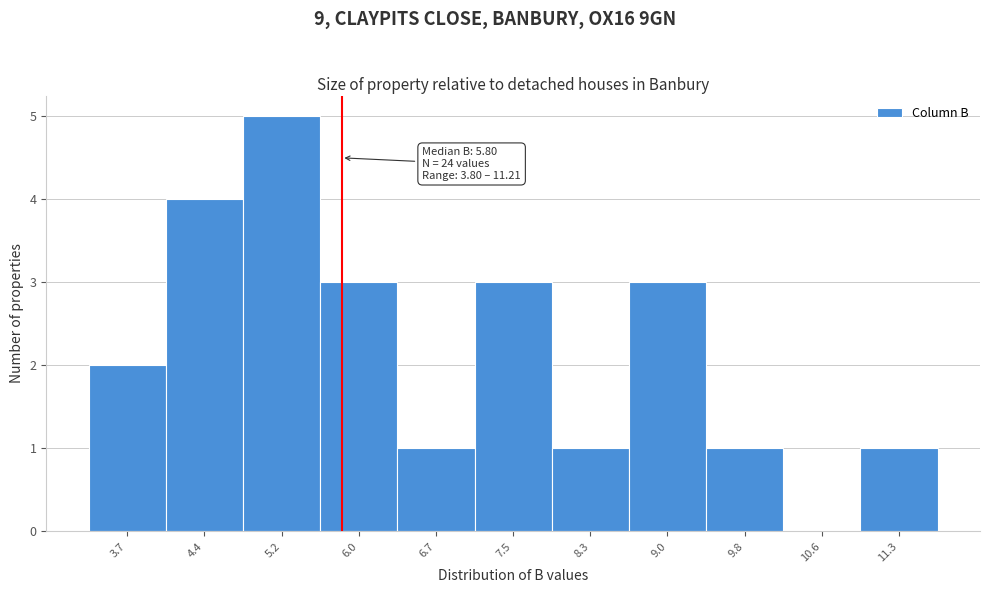

Which range on the x-axis has the tallest bar?

4.8 to 5.6